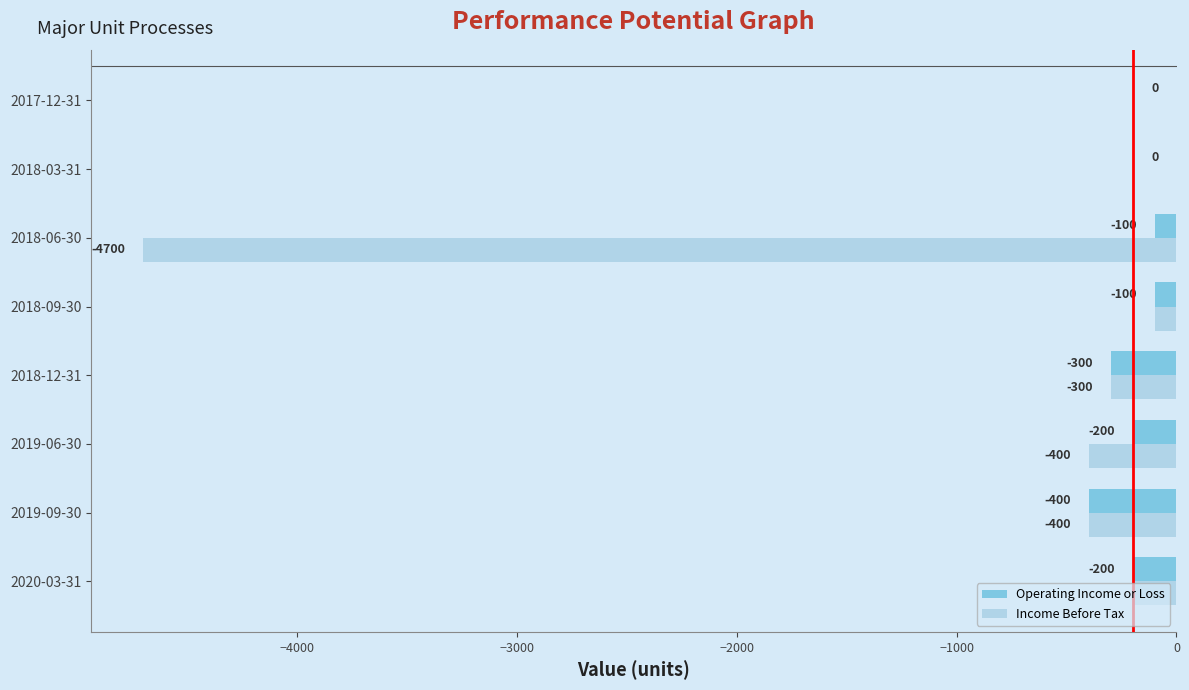

What are all the series names shown in the legend?

Operating Income or Loss, Income Before Tax